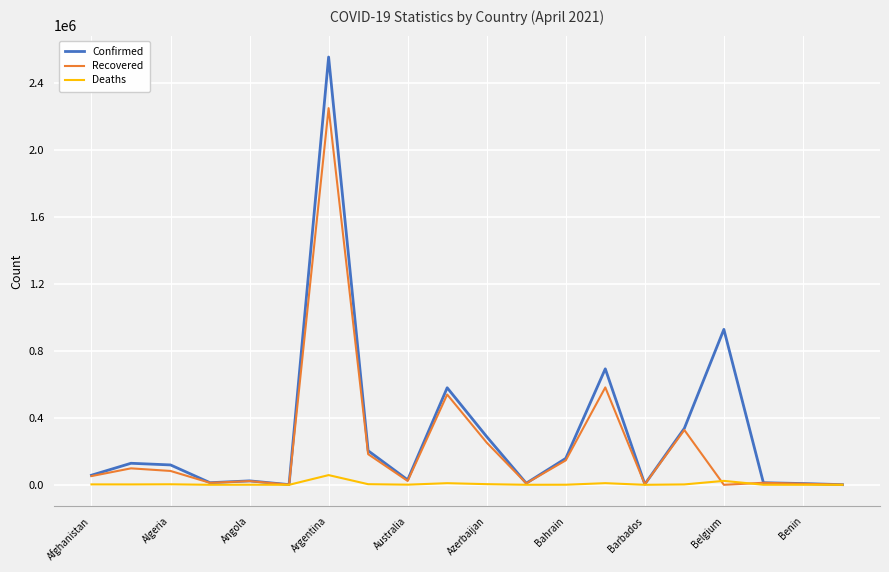

List the series in order of their overall mean, highest first.

Confirmed, Recovered, Deaths